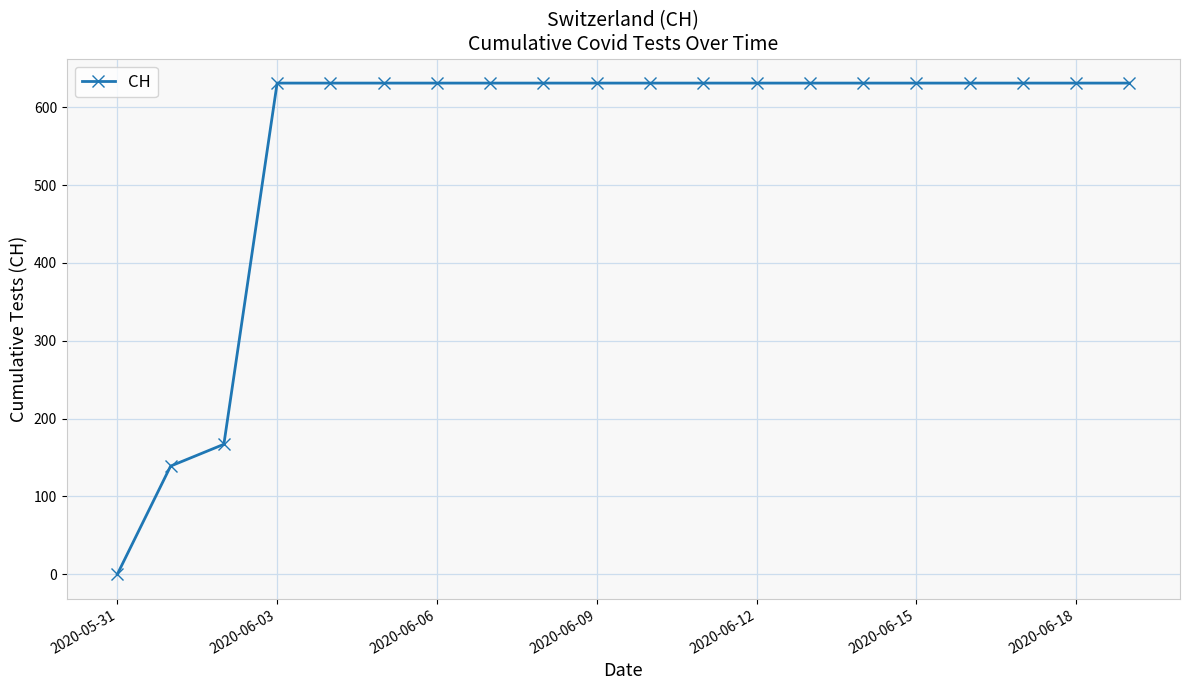

What is the maximum value shown in the chart?

631